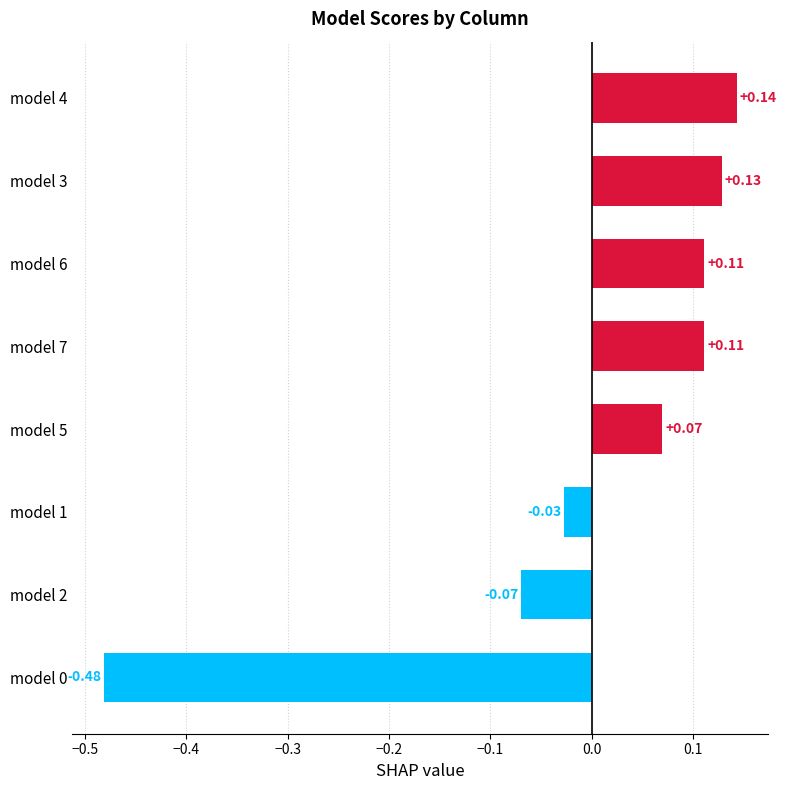

Count the number of values greater than 0.

5